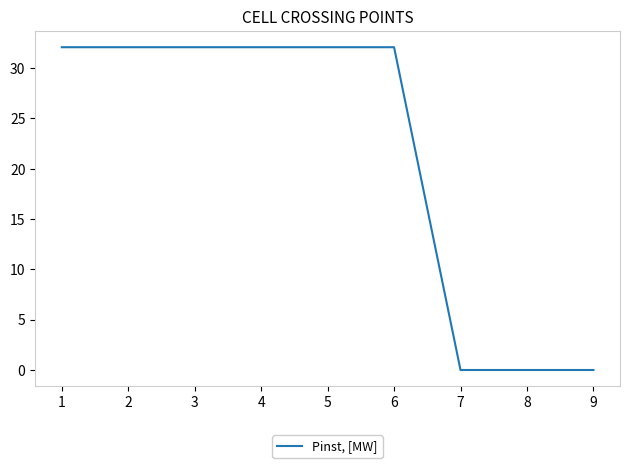

What is the difference between the maximum and minimum values?

32.1